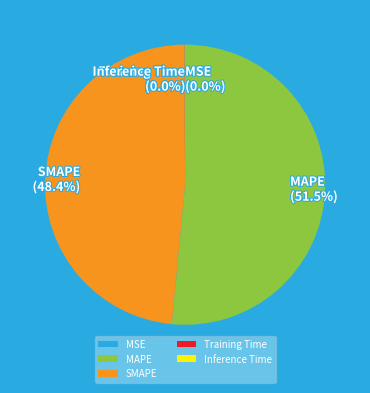

Is there any slice that represents more than half of the pie?

Yes